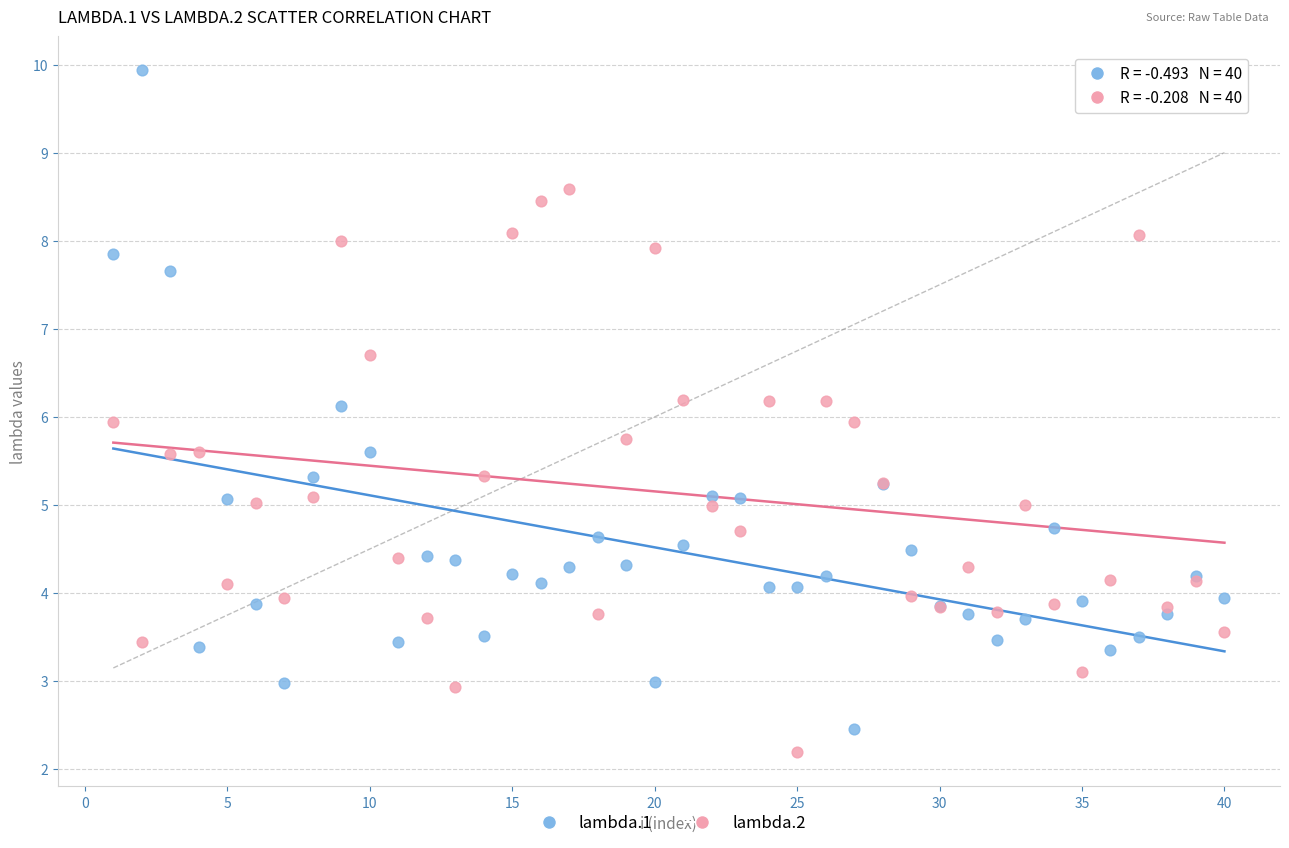

Which series contains the highest Y value?

lambda.1